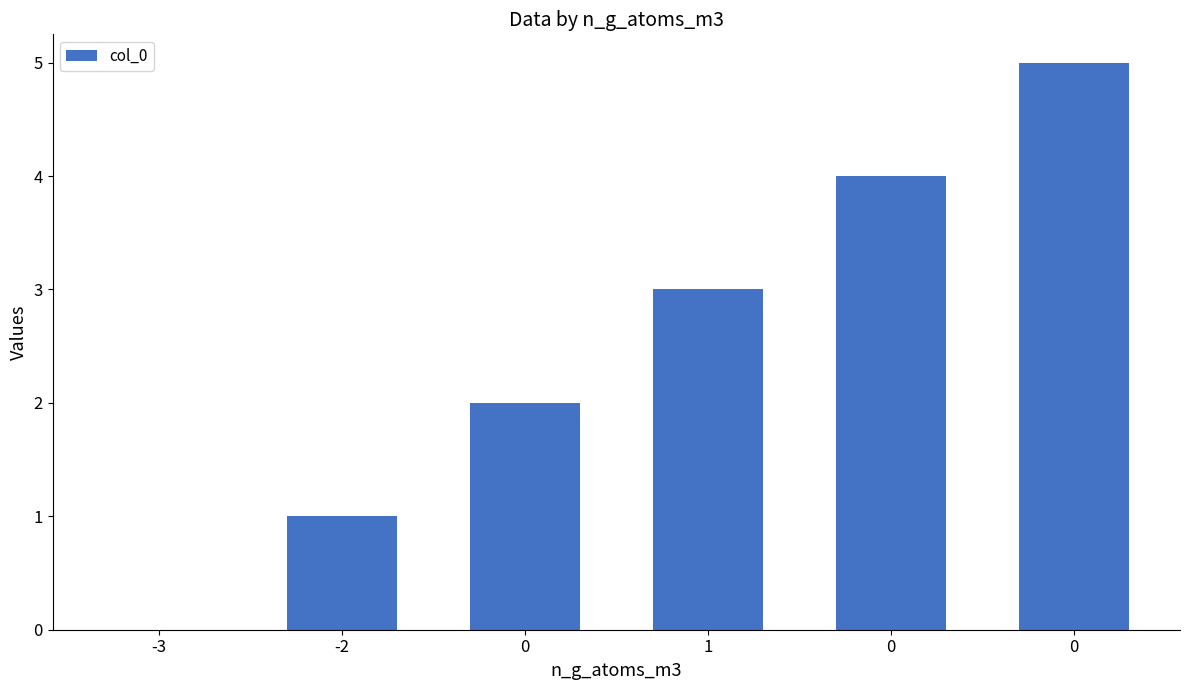

What is the difference between the values at 0 and -3?

5